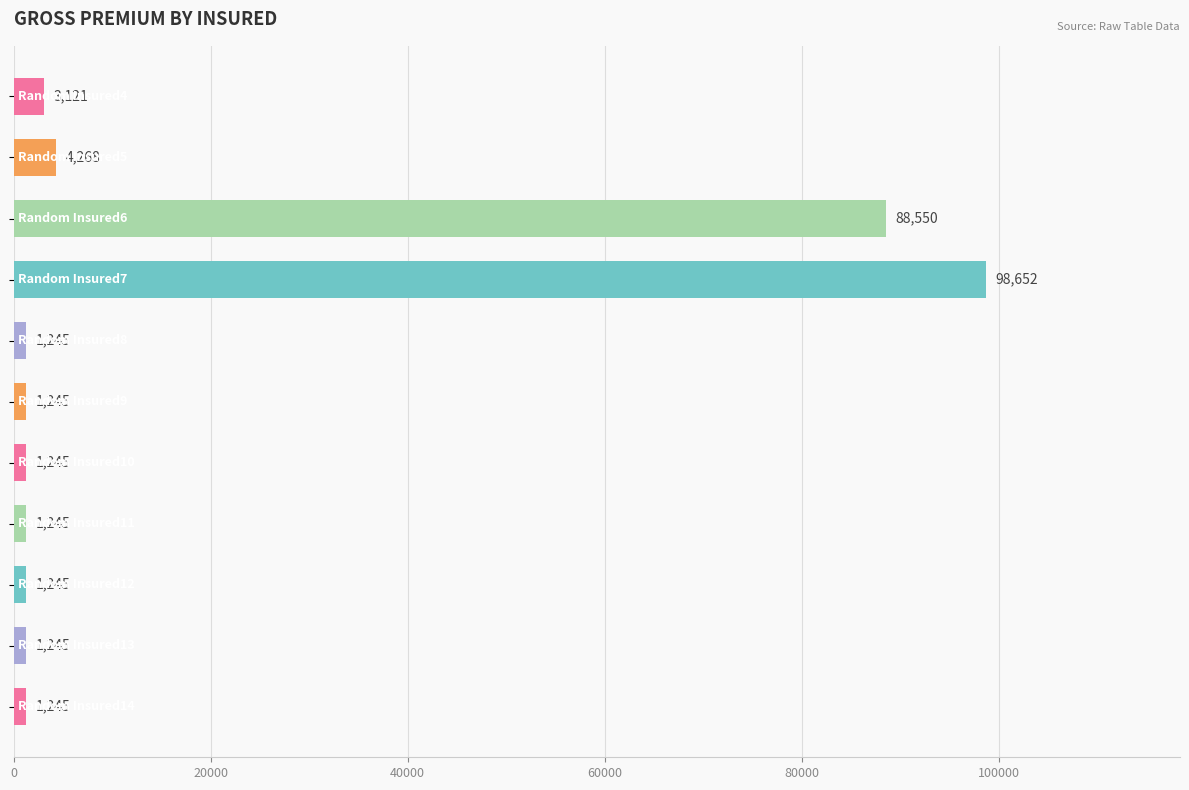

How many categories are shown in the chart?

11